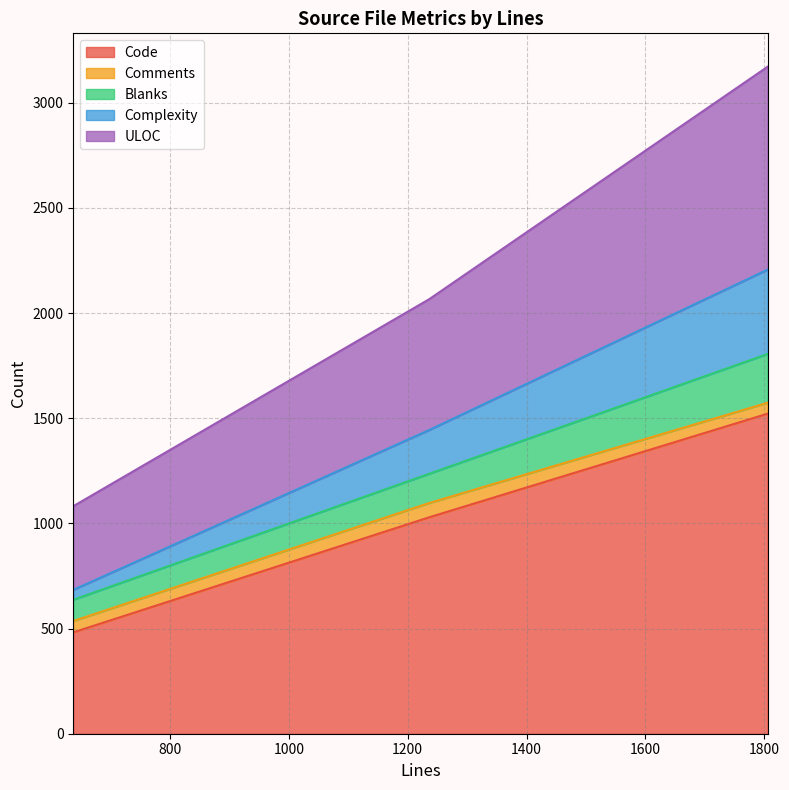

At which category is the sum across all series the highest?

1806